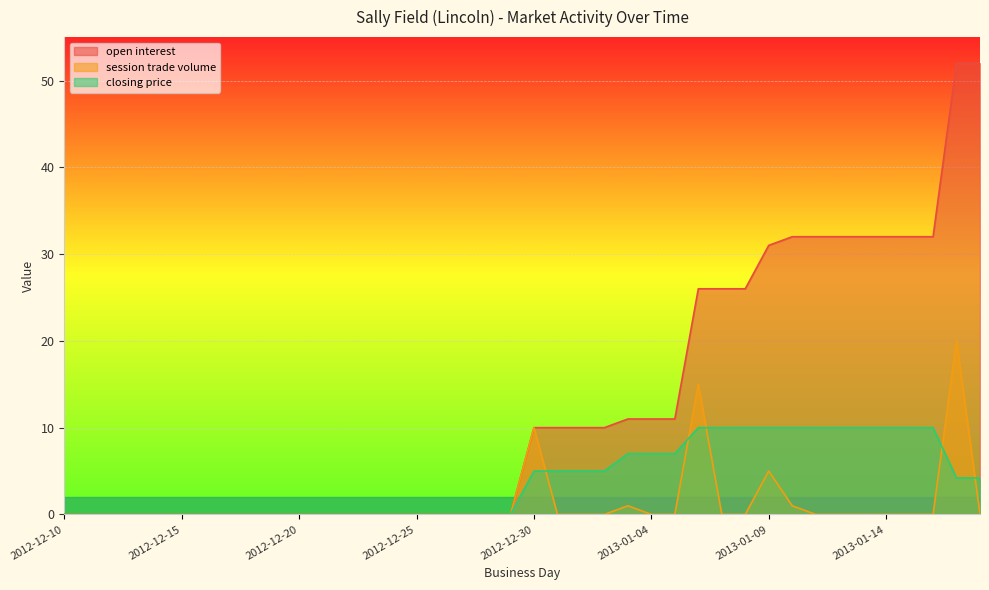

At which label is session trade volume closest to 10?

2012-12-30